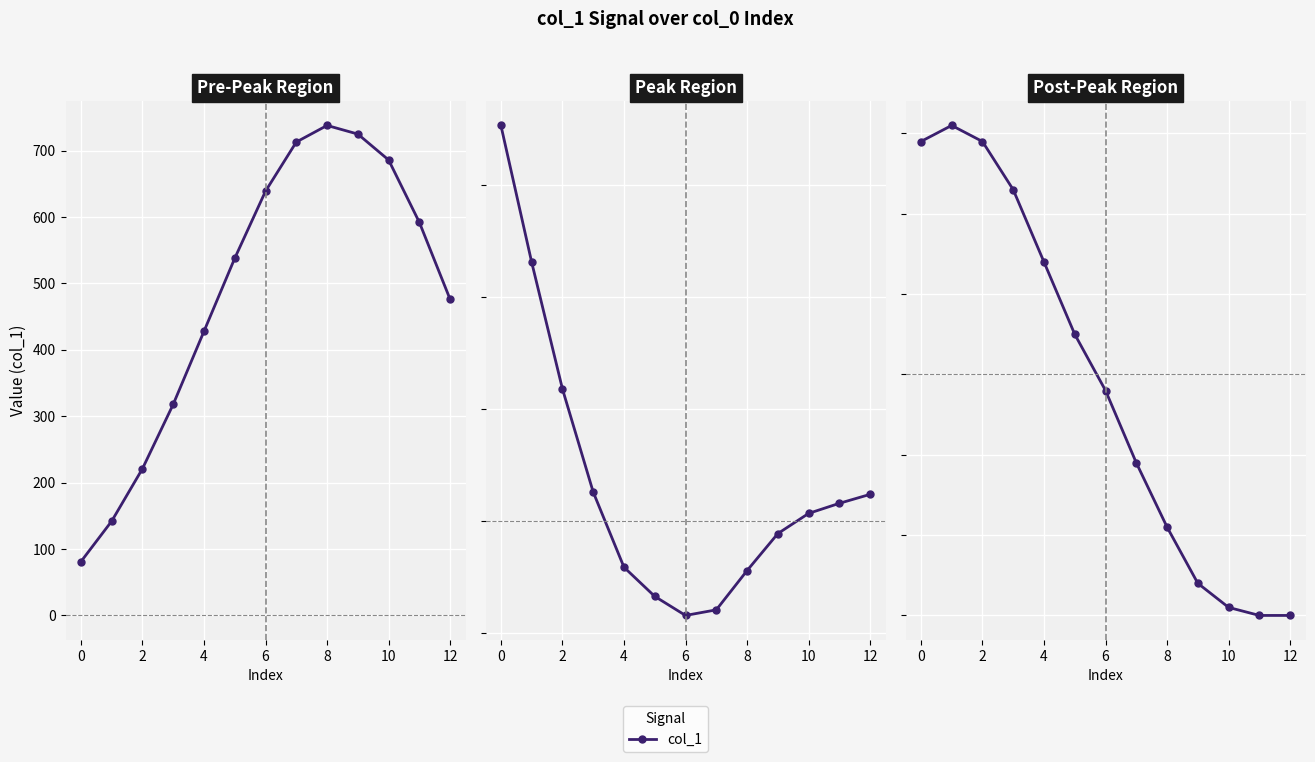

How many distinct data groups are displayed?

1